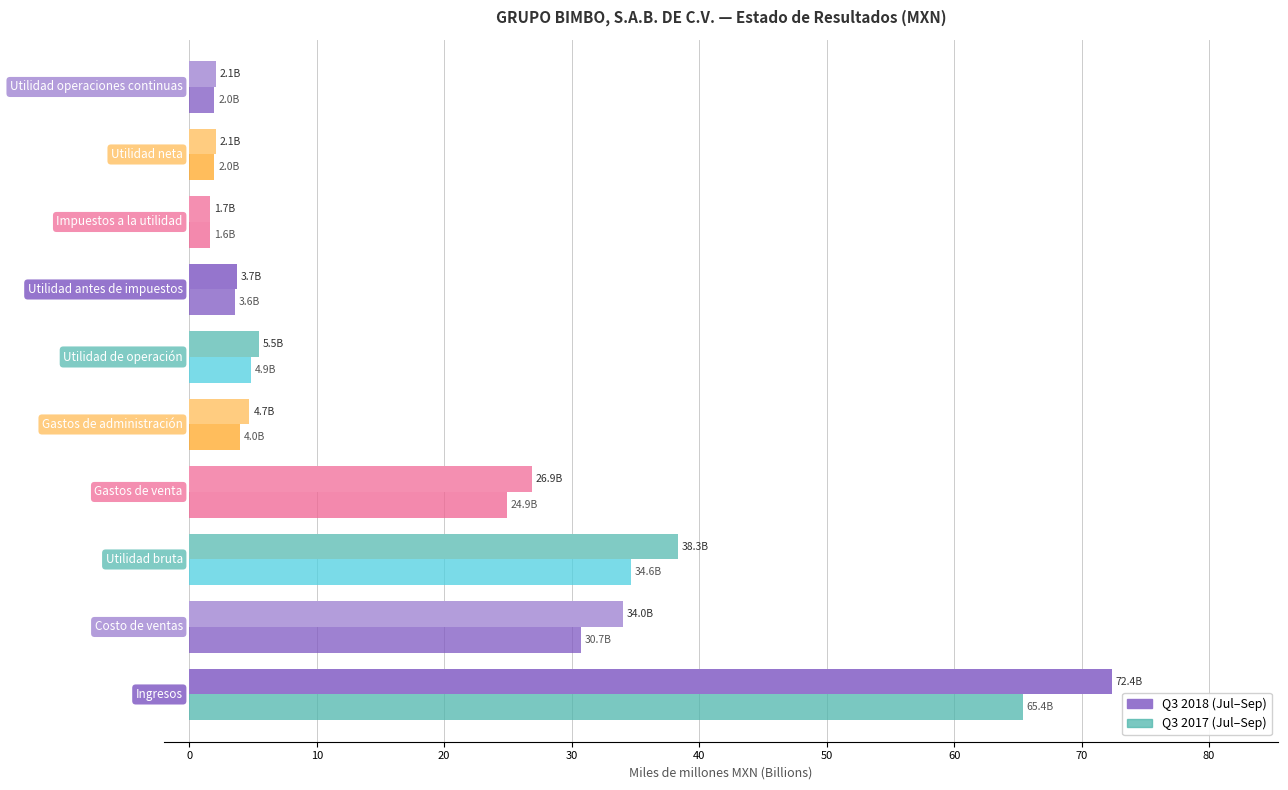

What is the maximum value shown in the chart?

72.4